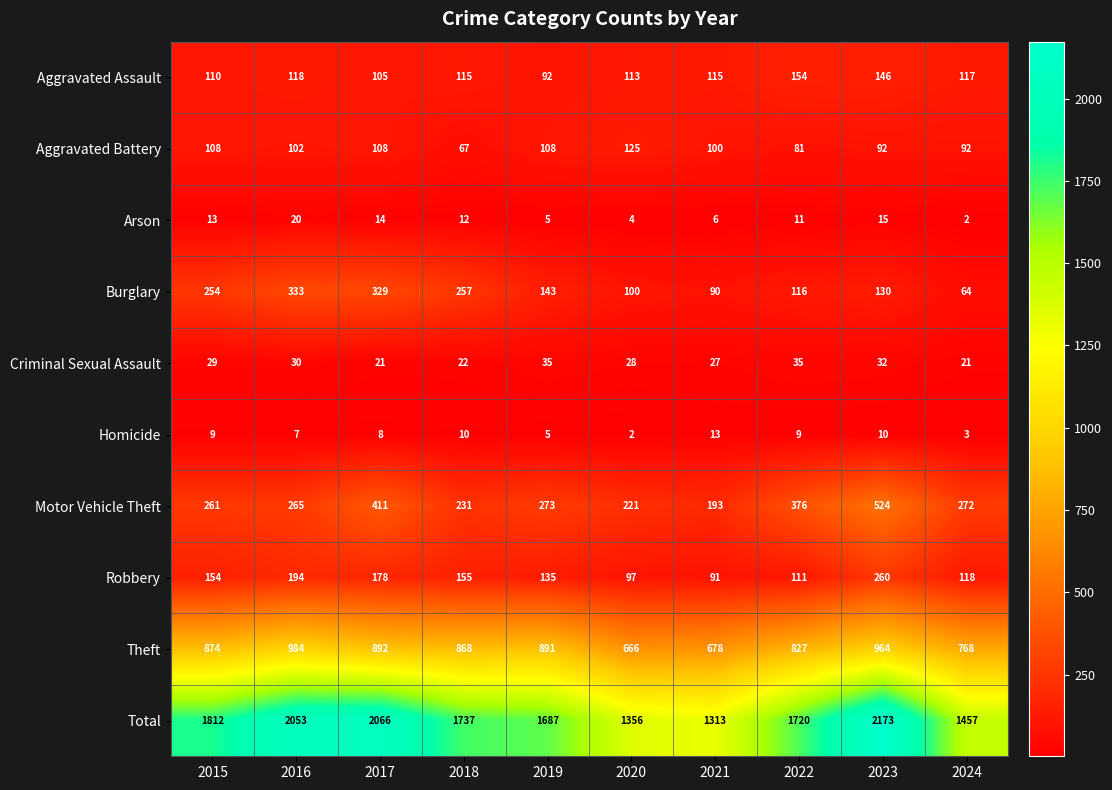

What is the maximum value shown in the chart?

2173